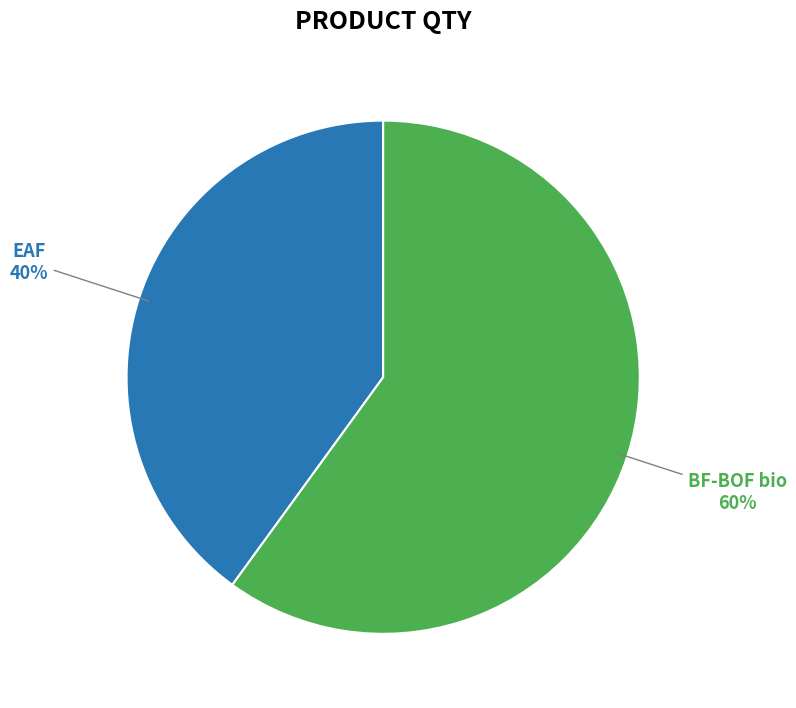

How many slices are in this pie chart?

2